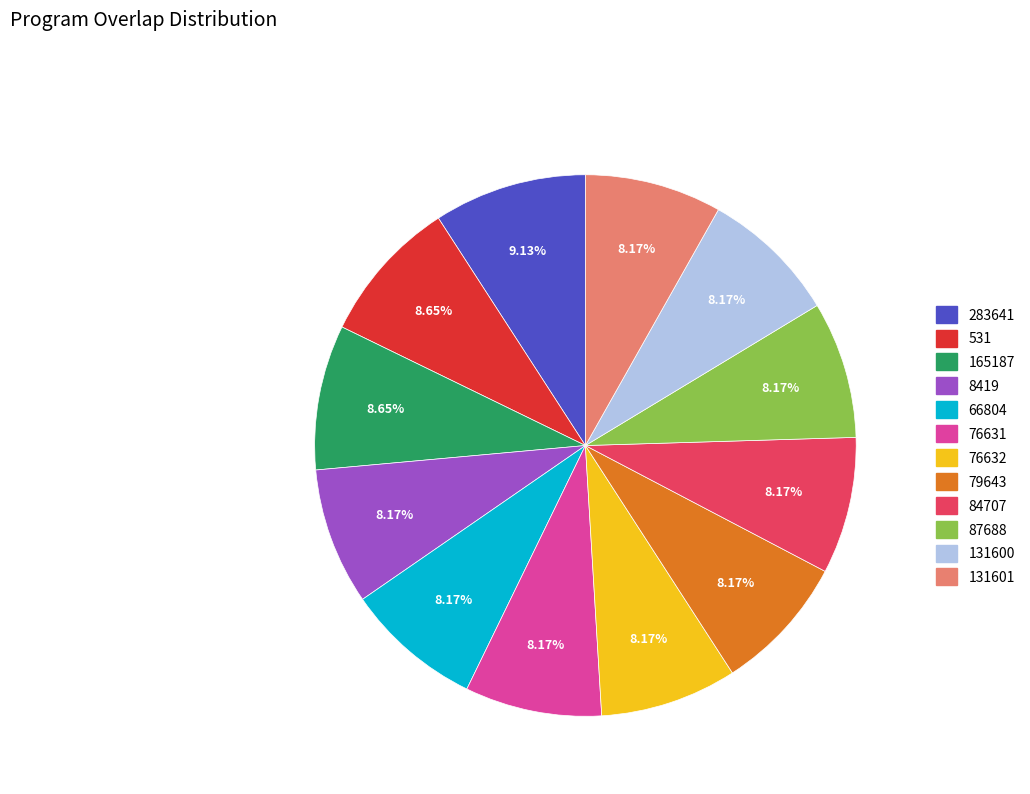

What is the ratio of the value at 79643 to the value at 131600?

1.0